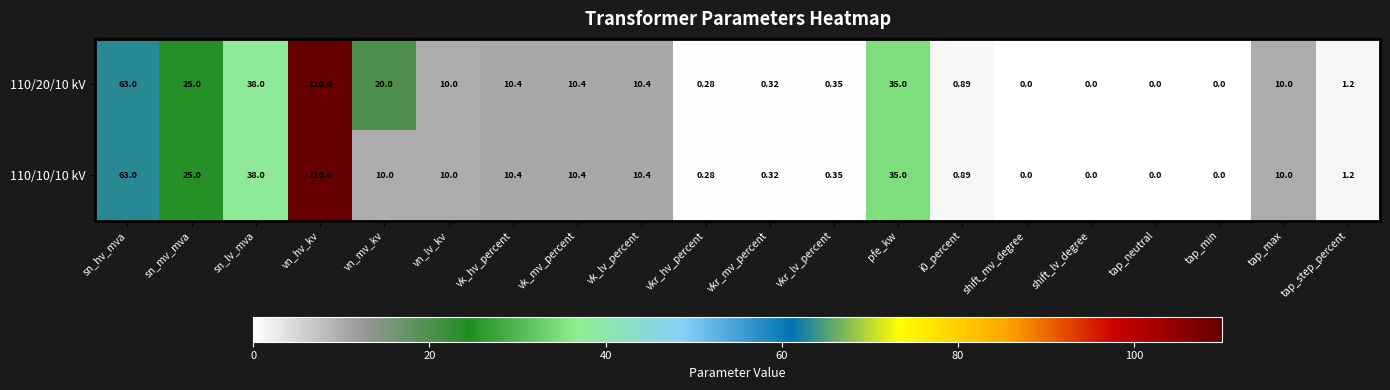

Rank the series by their average value, from lowest to highest.

110/10/10 kV, 110/20/10 kV